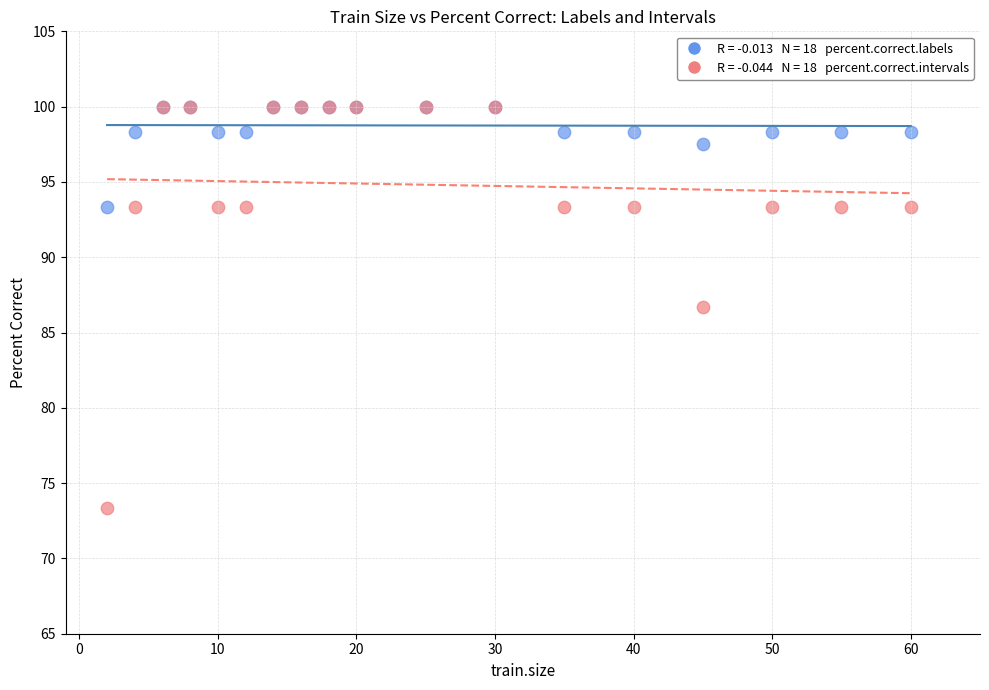

Across all series, what Y value is closest to 86?

86.7